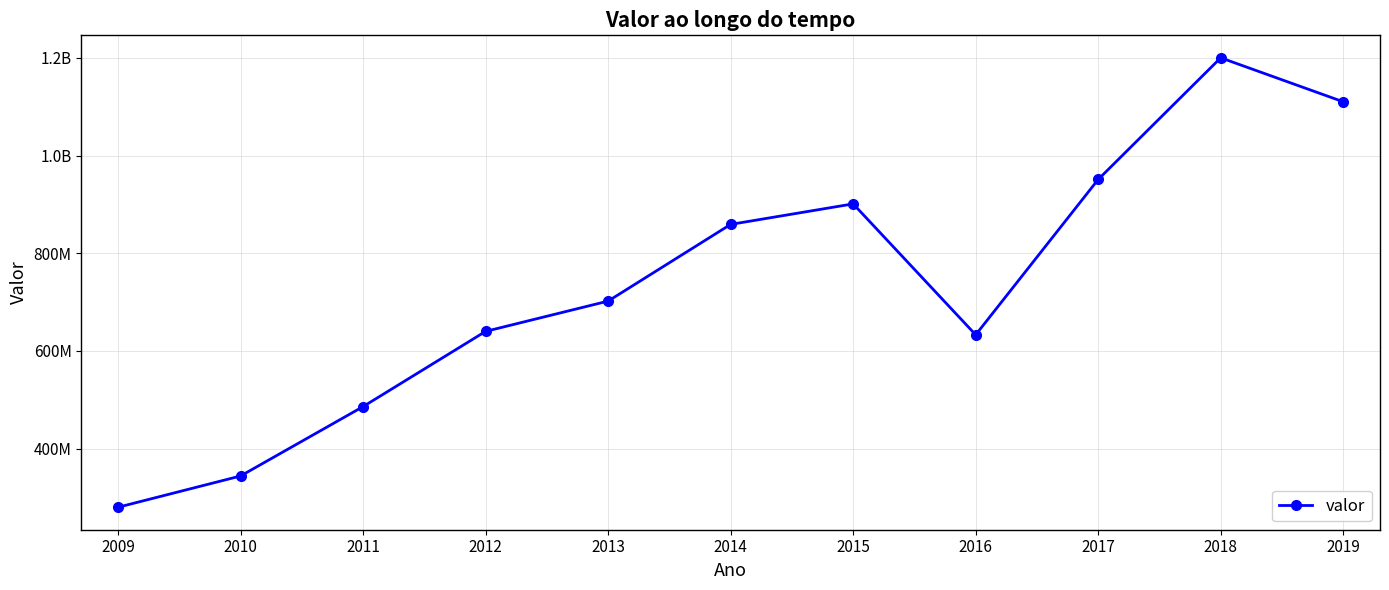

What is the greatest value displayed?

1200000000